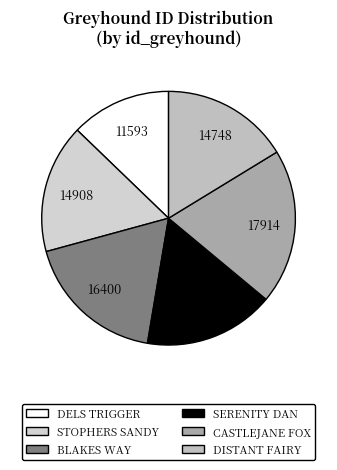

Does DISTANT FAIRY account for over 50% of the chart?

No